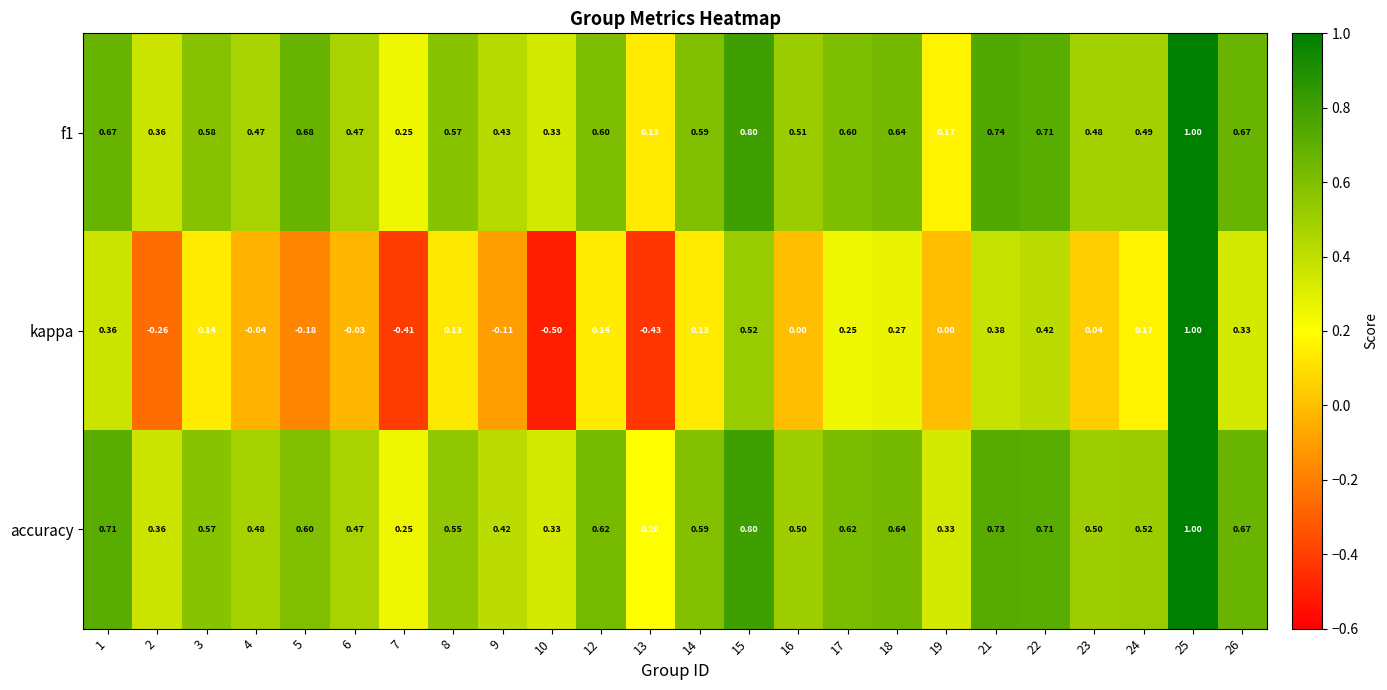

Which series has the largest range (max minus min)?

kappa